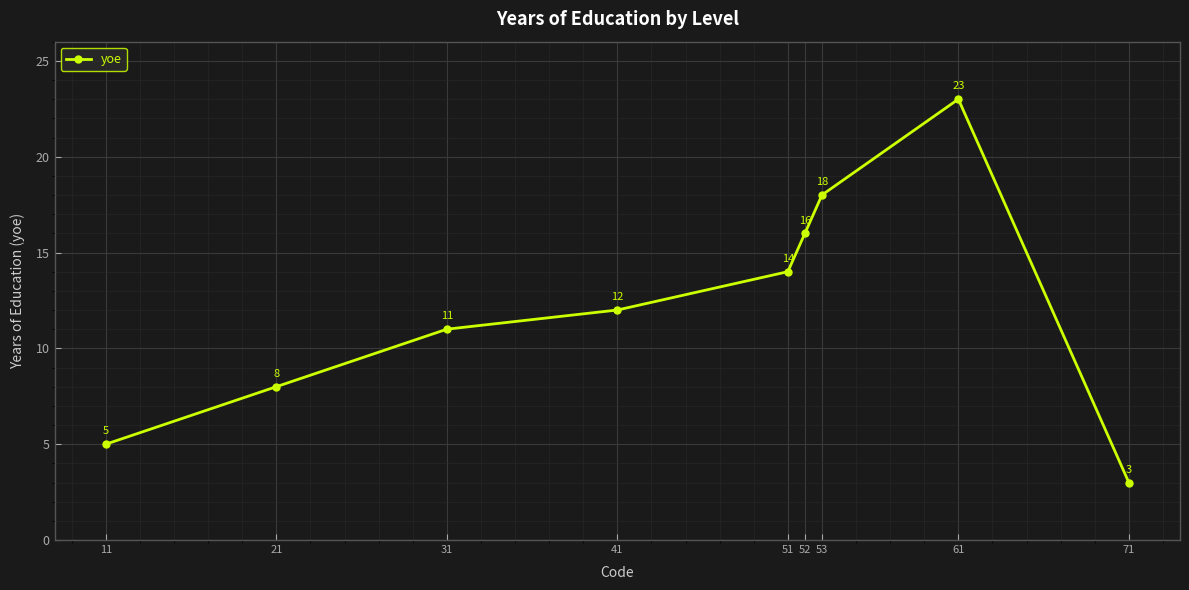

How many lines are shown in the chart?

1